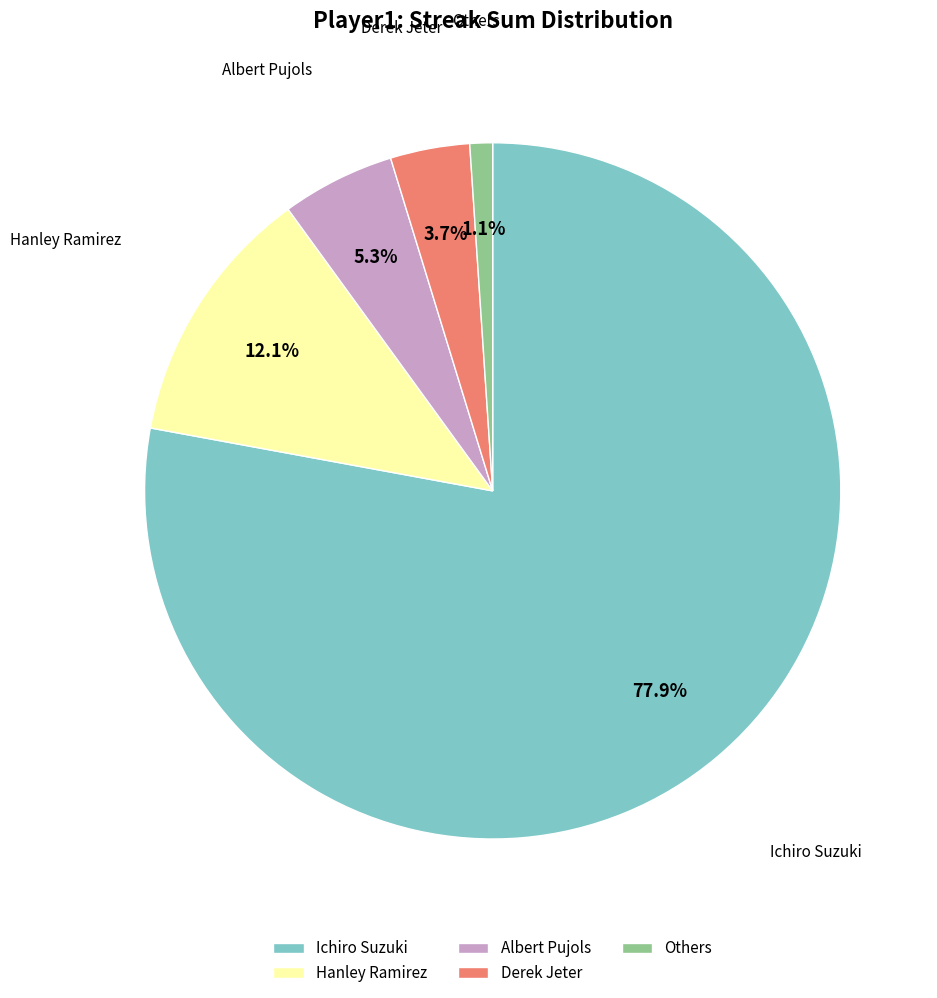

How many slices are in this pie chart?

5